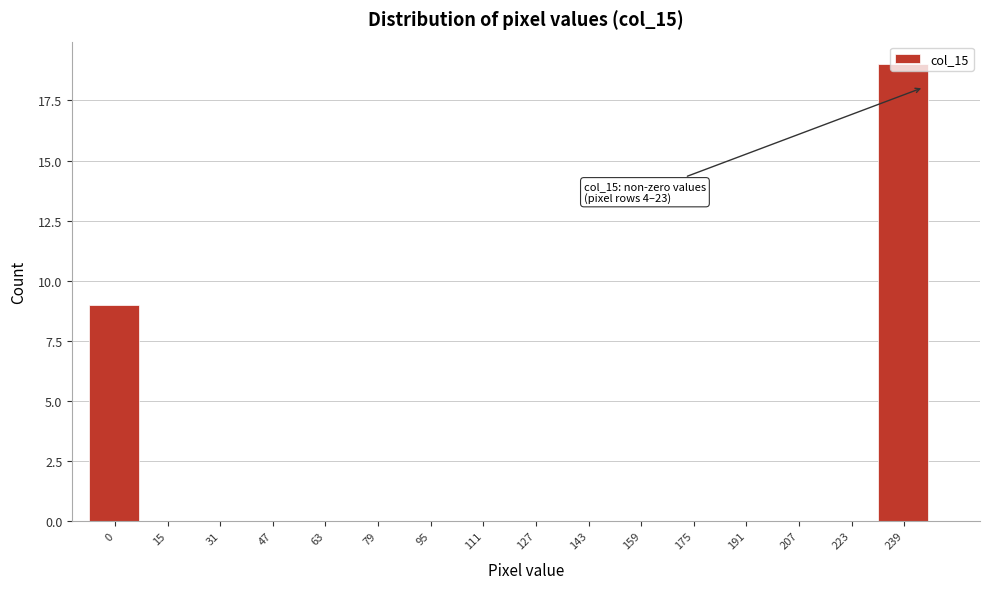

What is the change in value from 79 to 239?

+19